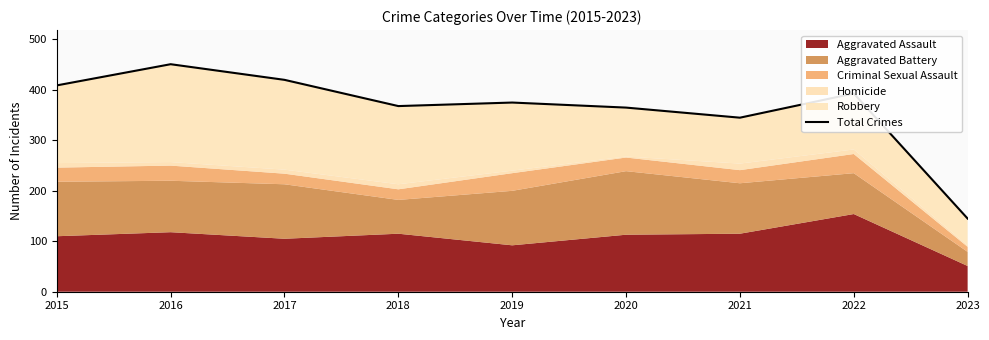

True or false: there are more than 2 points higher than both neighbors.

True